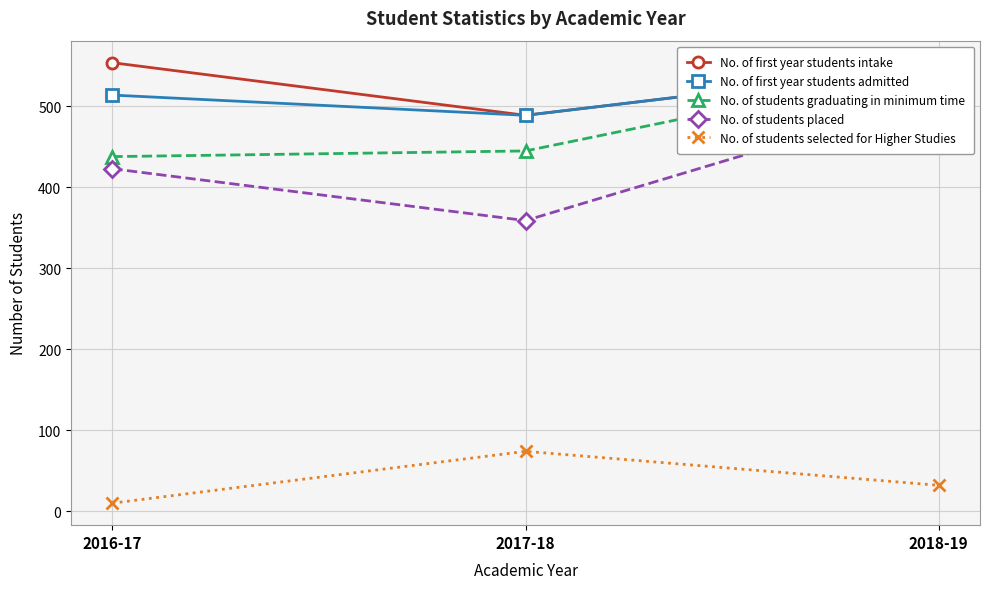

What is the sum of all No. of students placed values?

1294